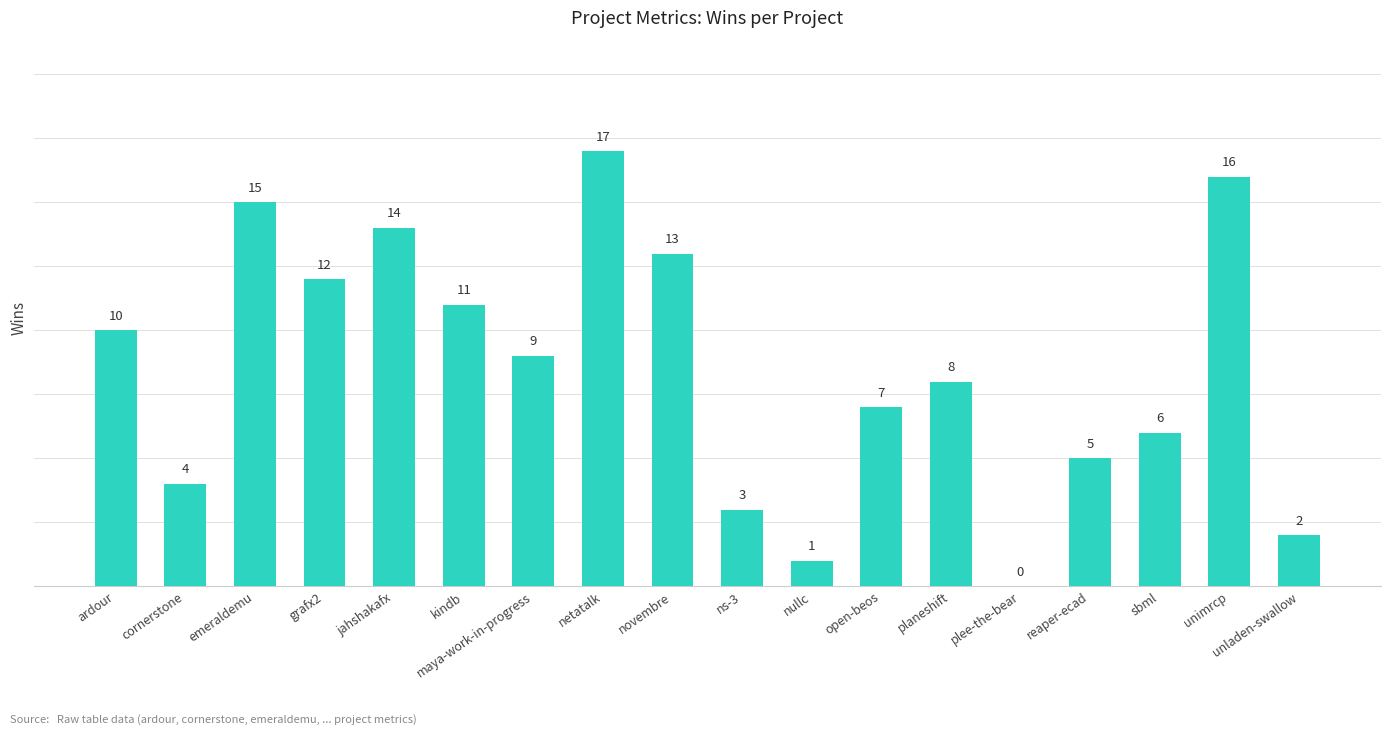

What is the maximum value shown in the chart?

17